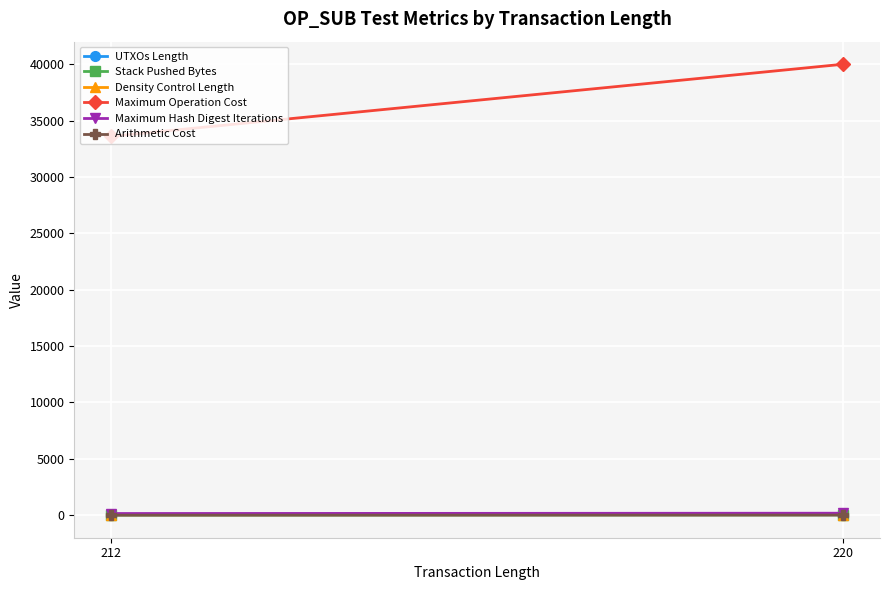

Is the value of UTXOs Length at 212 greater than the value of Stack Pushed Bytes at 220?

Yes